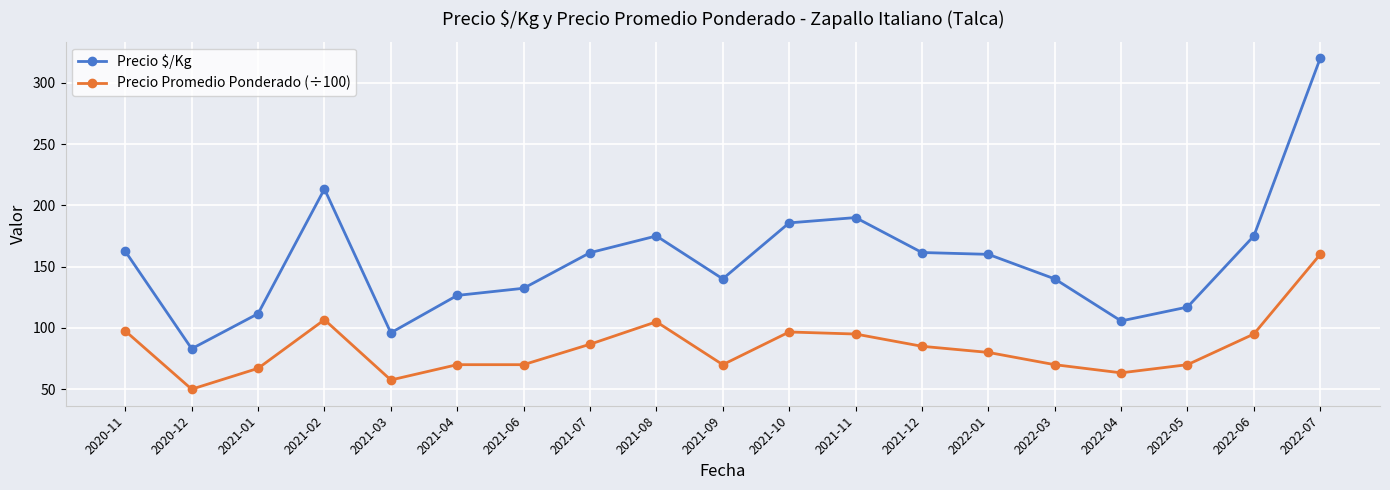

True or false: Precio Promedio Ponderado (÷100) and Precio $/Kg intersect in this chart.

False